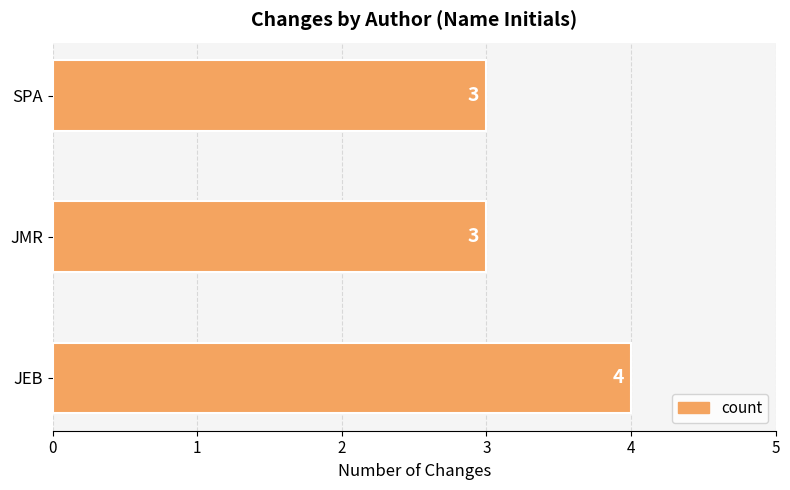

The value at SPA is 1. True or false?

False